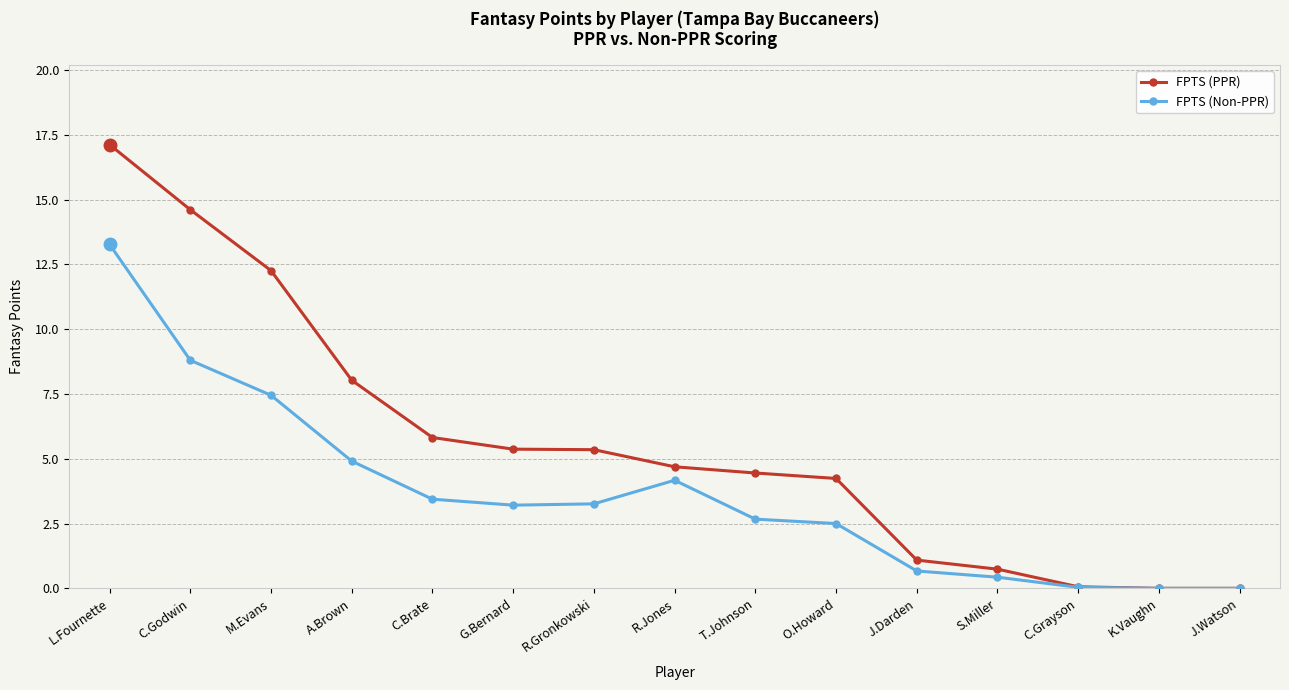

What is the difference between the second highest and second lowest values in the FPTS (Non-PPR) series?

8.8